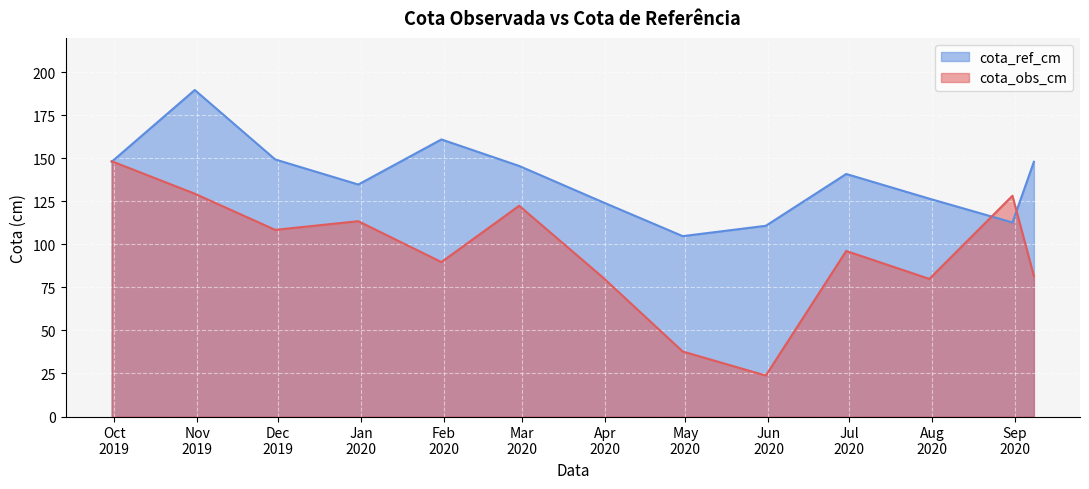

Rank the series by their maximum value, from lowest to highest.

cota_obs_cm, cota_ref_cm